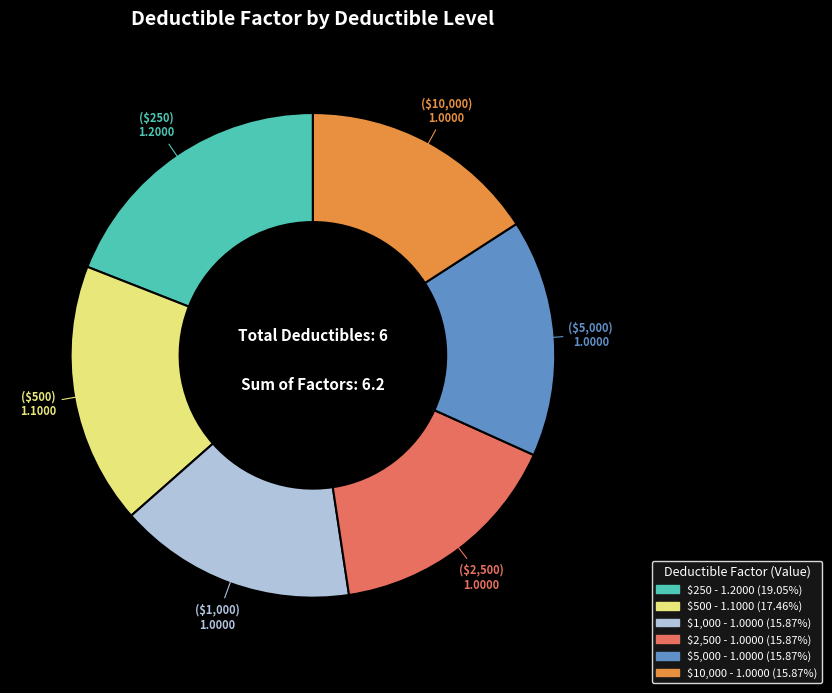

True or false: $1,000 accounts for 16% of the total.

True